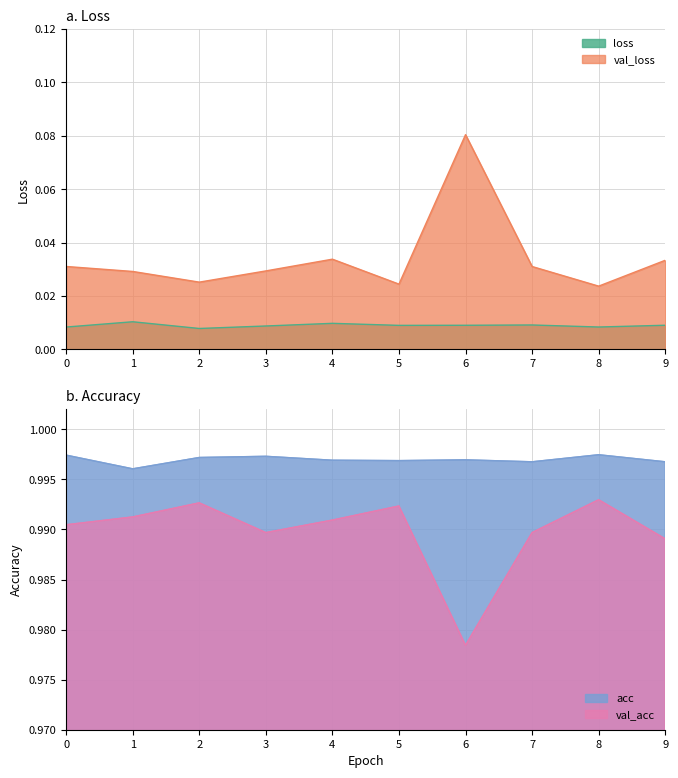

Between 5 and 7, which series saw the biggest shift?

val_loss